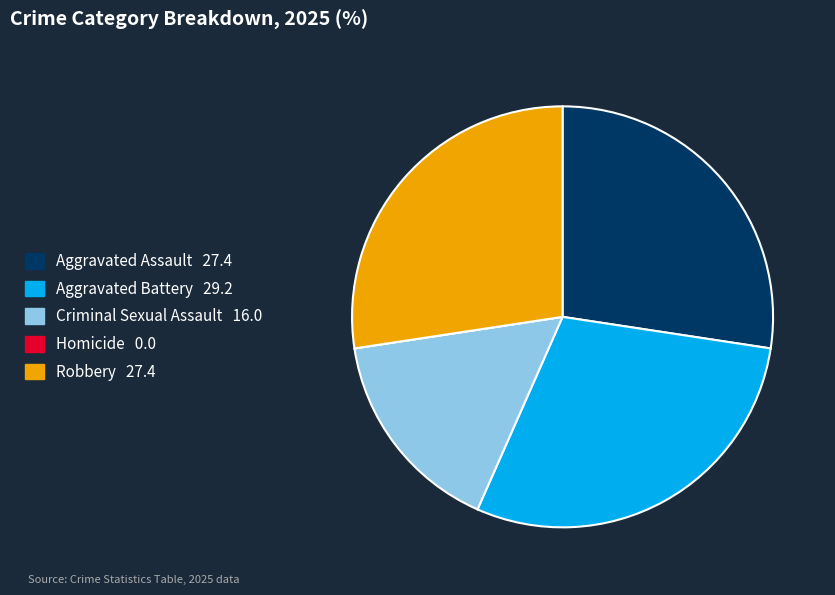

Is it true that Aggravated Assault is 40% of the pie?

False